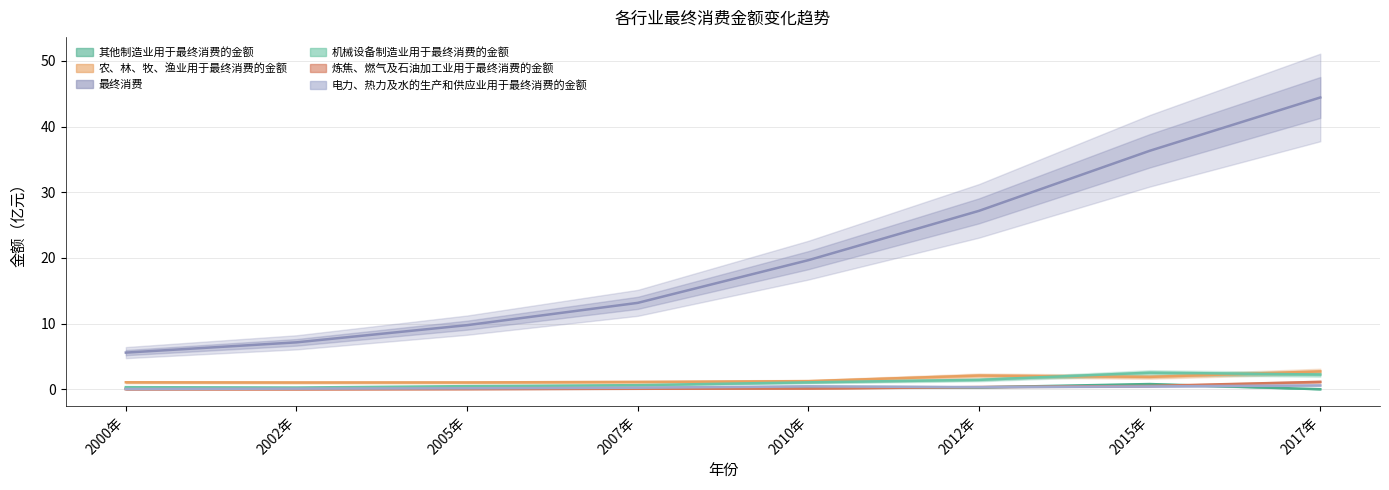

What is the maximum value shown in the chart?

44.4